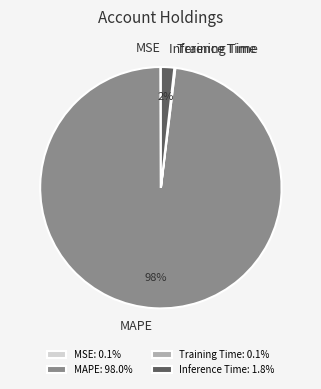

Is it true that Inference Time is 2% of the pie?

True